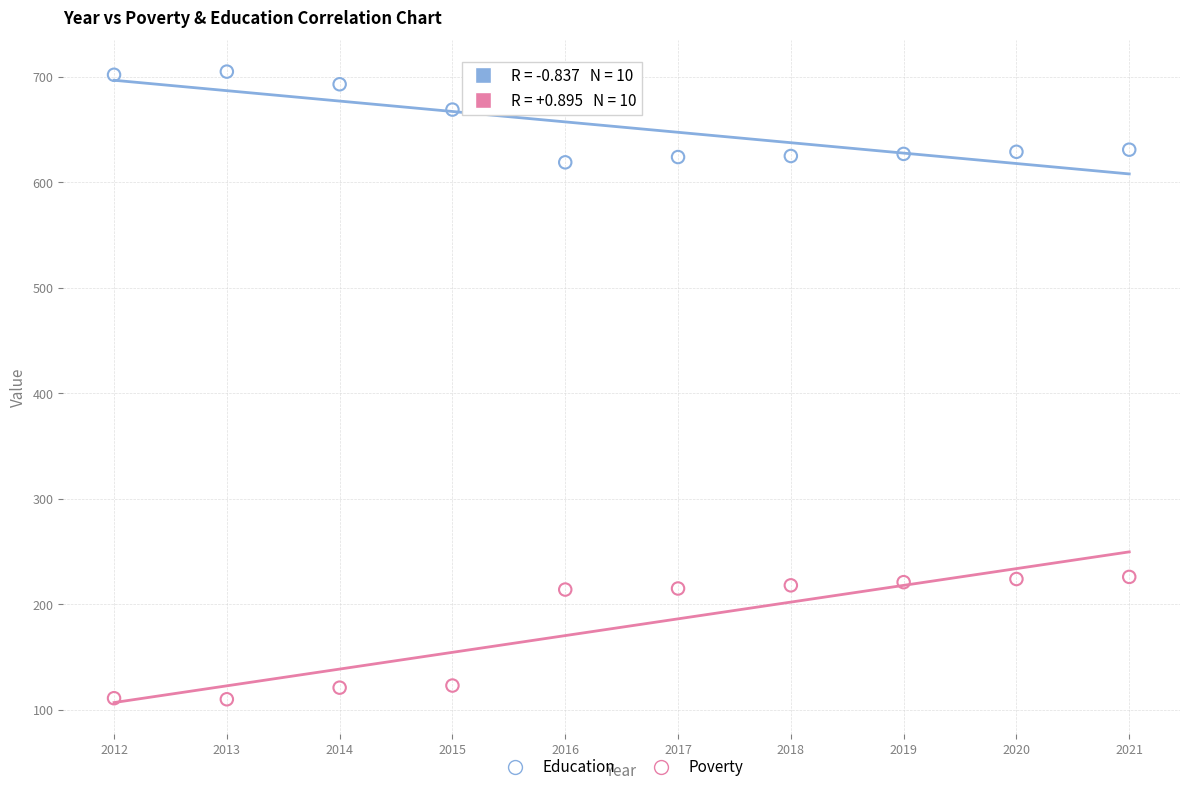

Across all data points, what is the range of Y values (max minus min)?

595